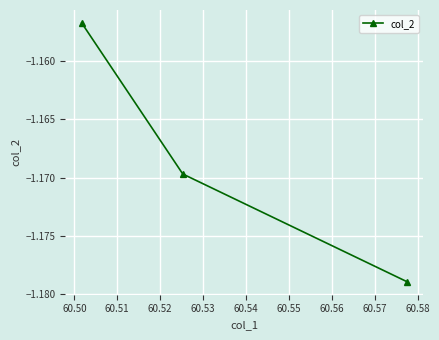

What is the sum of all values?

-3.5